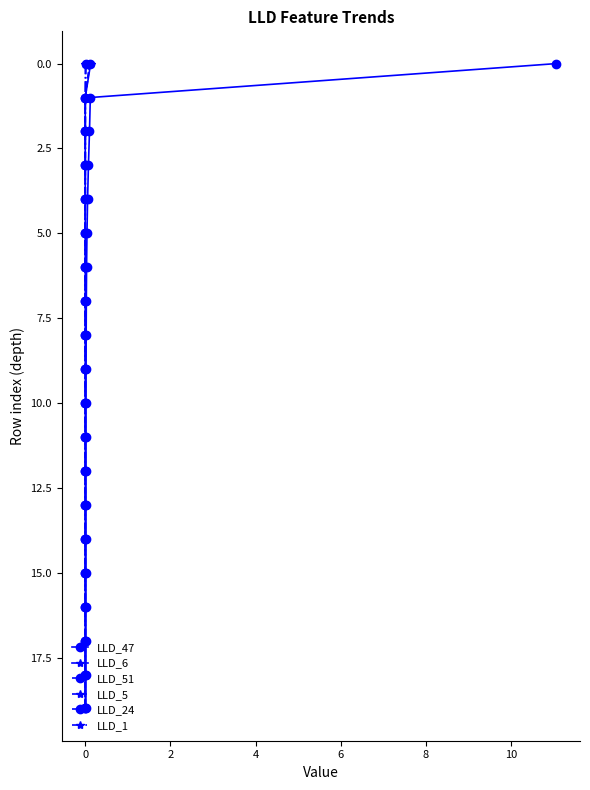

True or false: LLD_5 has more than 0 interior local peaks.

False